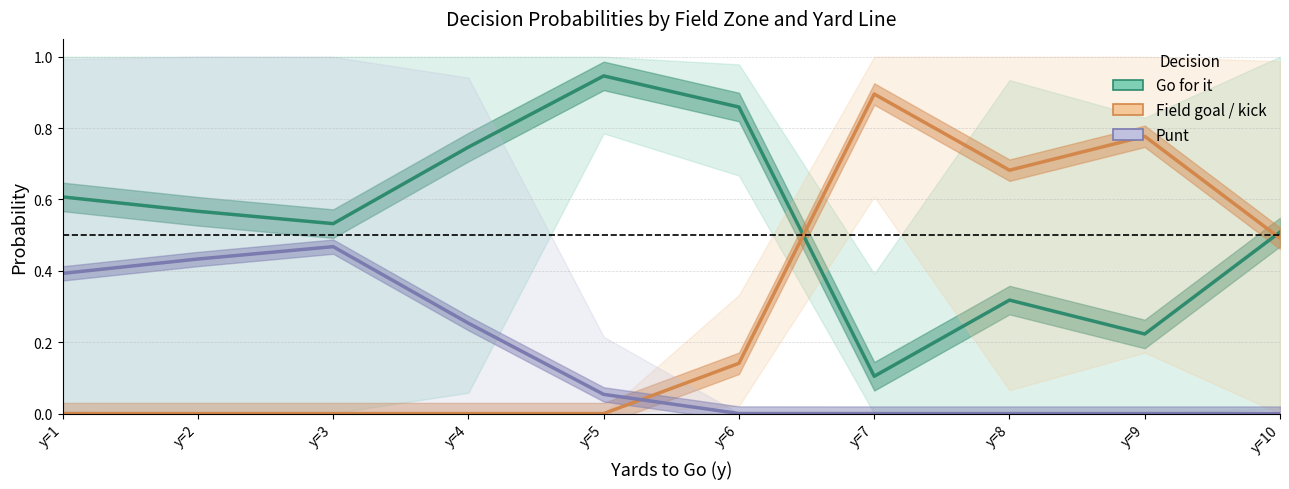

Between y=3 and y=9, which series saw the biggest shift?

Field goal / kick (mean)